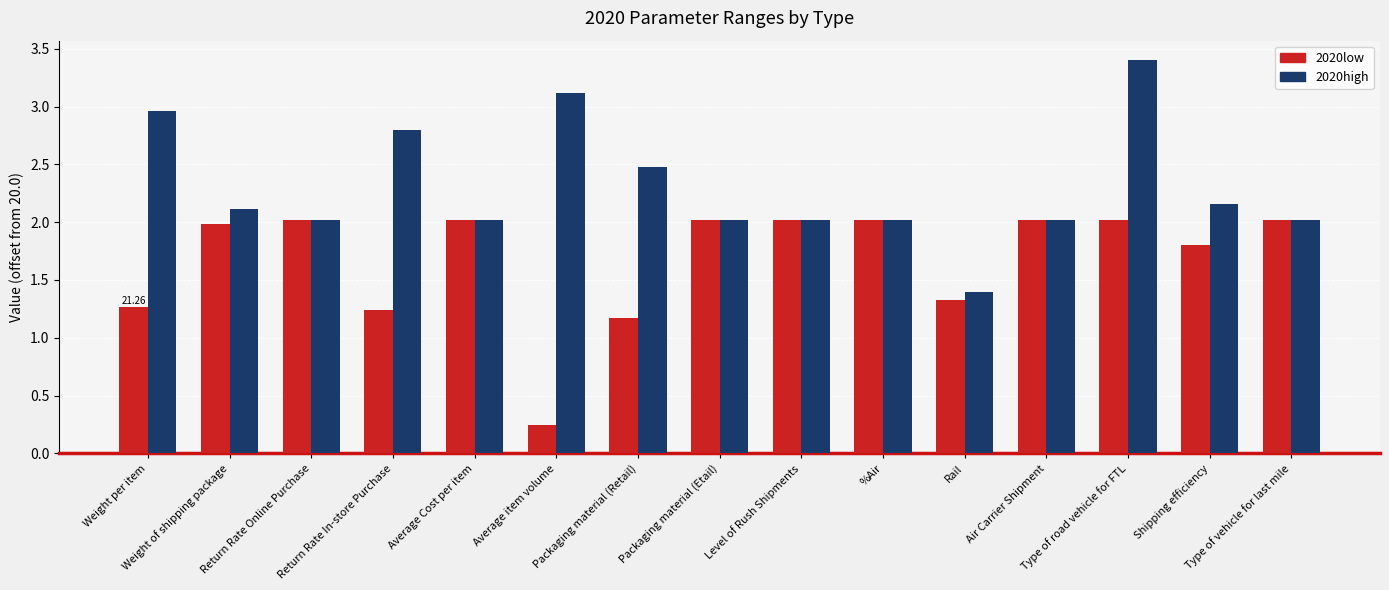

Is it true that 2020low equals 2.0 at Type of vehicle for last mile?

True